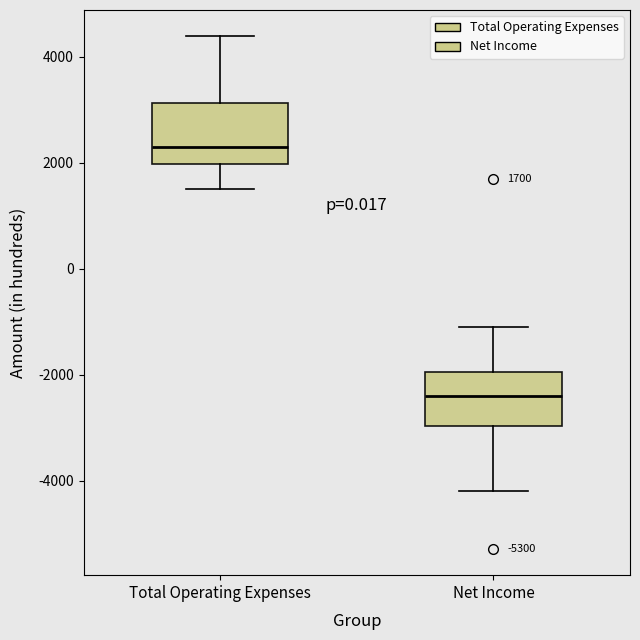

Which box's median line is the highest?

Total Operating Expenses